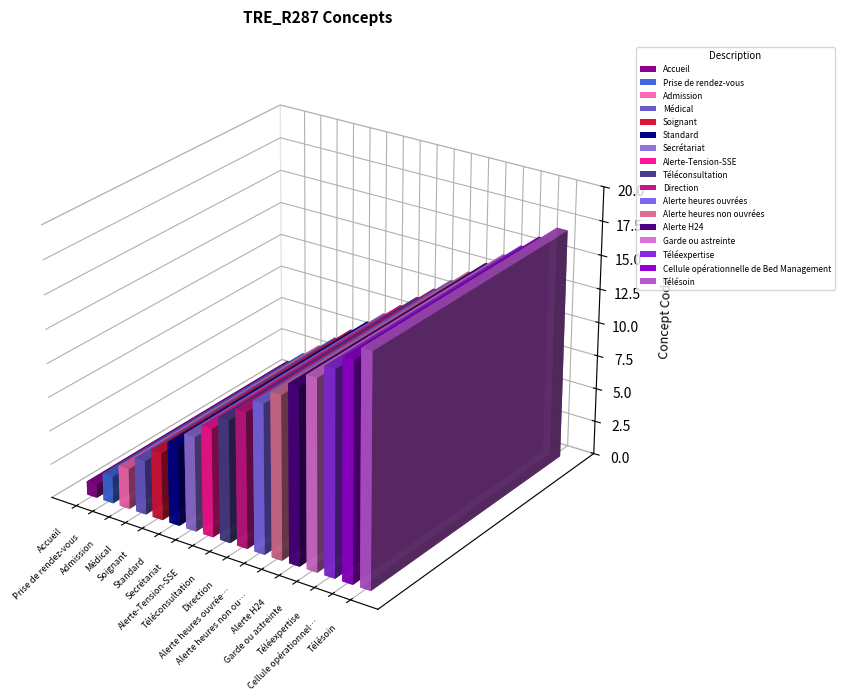

Rank the categories by value from lowest to highest.

Accueil, Prise de rendez-vous, Admission, Médical, Soignant, Standard, Secrétariat, Alerte-Tension-SSE, Téléconsultation, Direction, Alerte heures ouvrées, Alerte heures non ouvrées, Alerte H24, Garde ou astreinte, Téléexpertise, Cellule opérationnelle de Bed Management, Télésoin